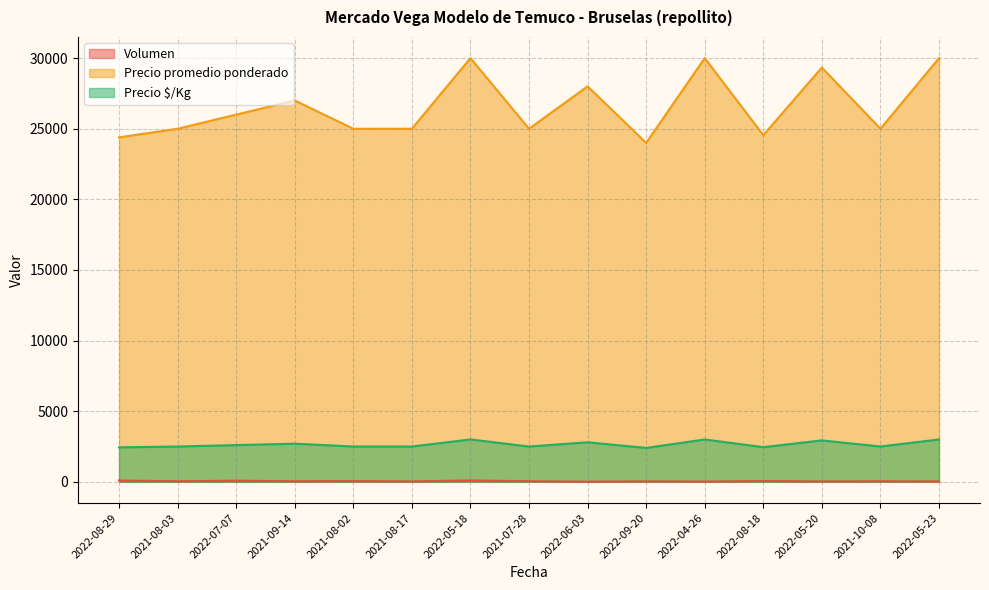

Which label corresponds to the largest value in the chart?

2022-05-18